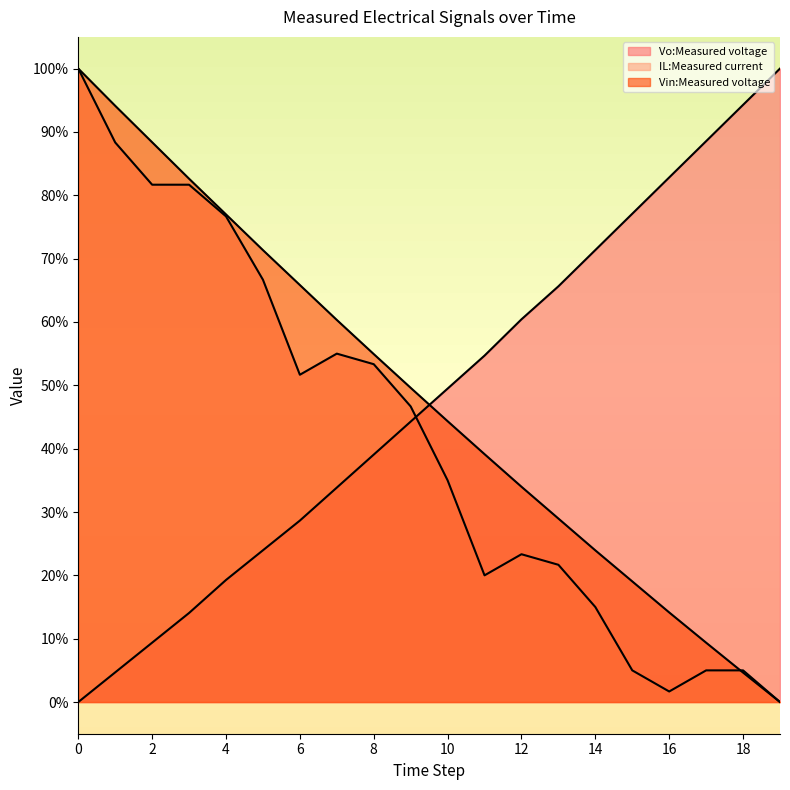

How many times do Vin:Measured voltage and Vo:Measured voltage cross each other?

1